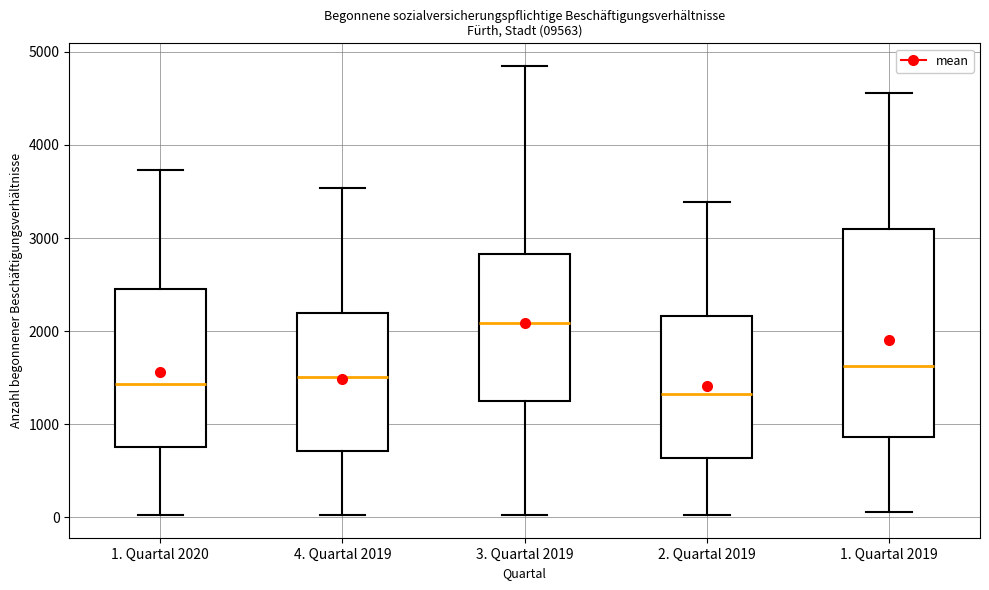

Which box is the tallest, from its lower edge to its upper edge?

1. Quartal 2019